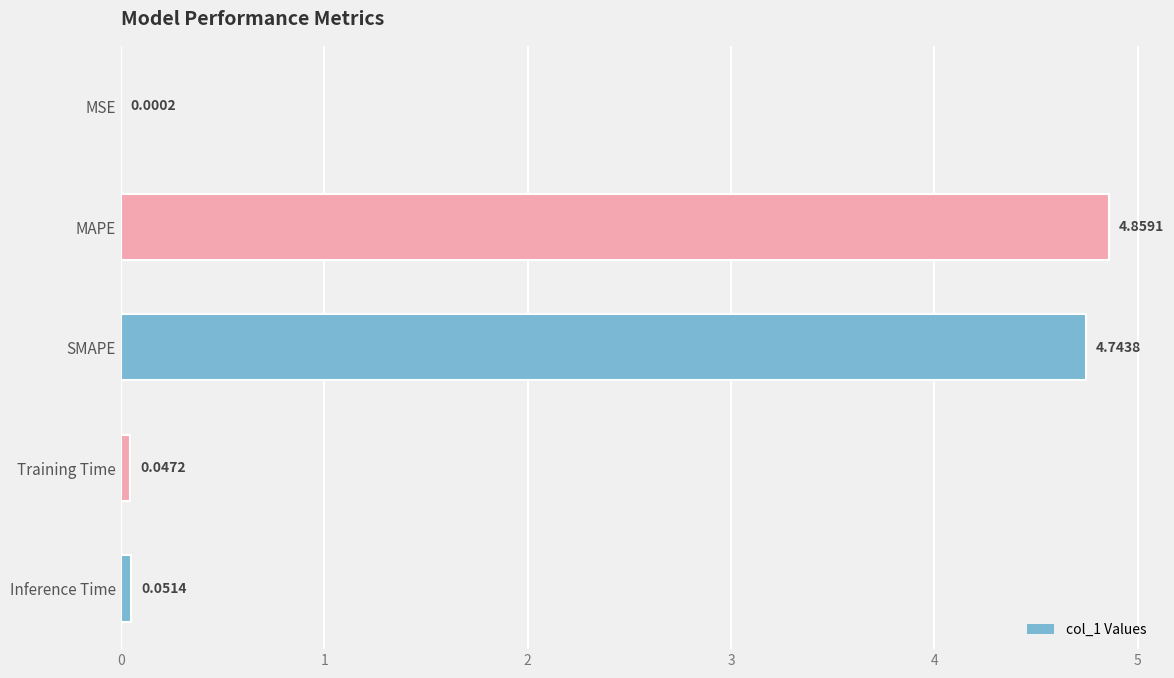

Between SMAPE and MAPE, which is larger?

MAPE